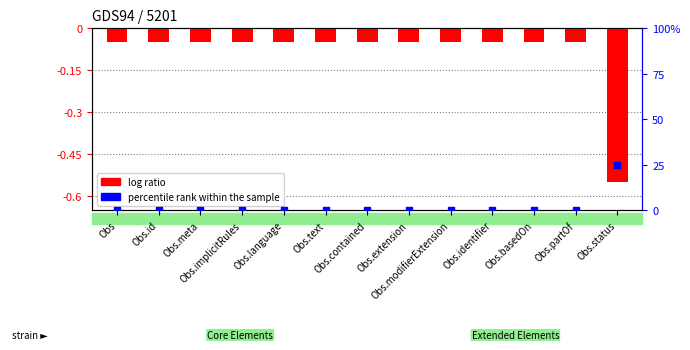

Is the value of log ratio at Obs.extension greater than the value of percentile rank within the sample at Obs.identifier?

No